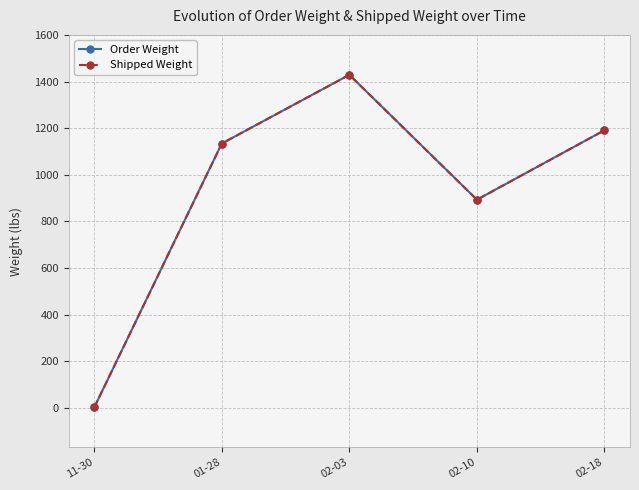

At 02-10, list the series in order from largest to smallest.

Order Weight, Shipped Weight